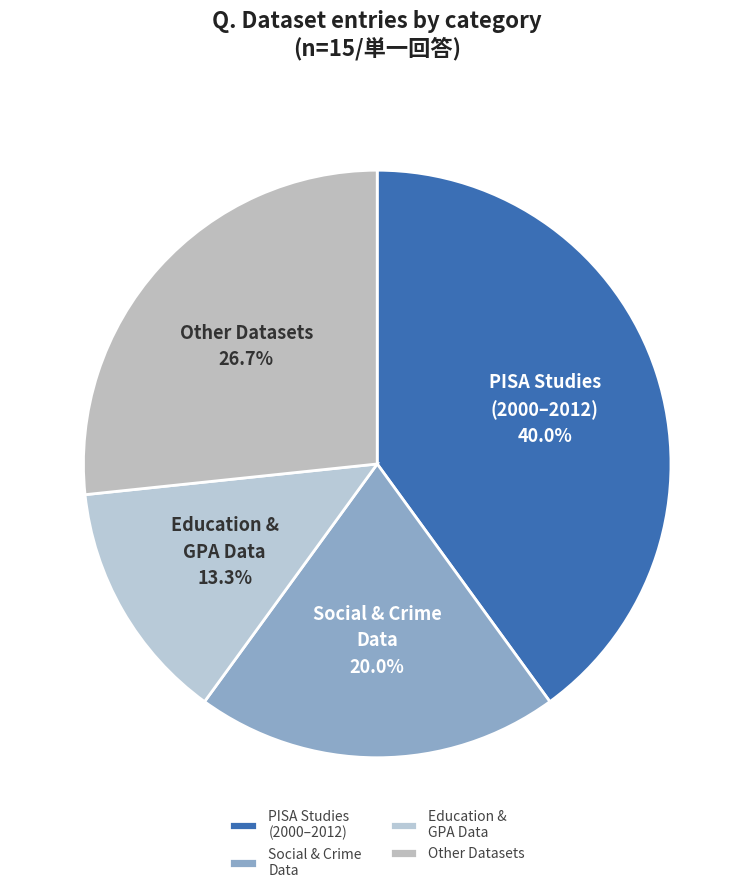

To the nearest percent, what is the difference between the largest and smallest slice percentages?

27%